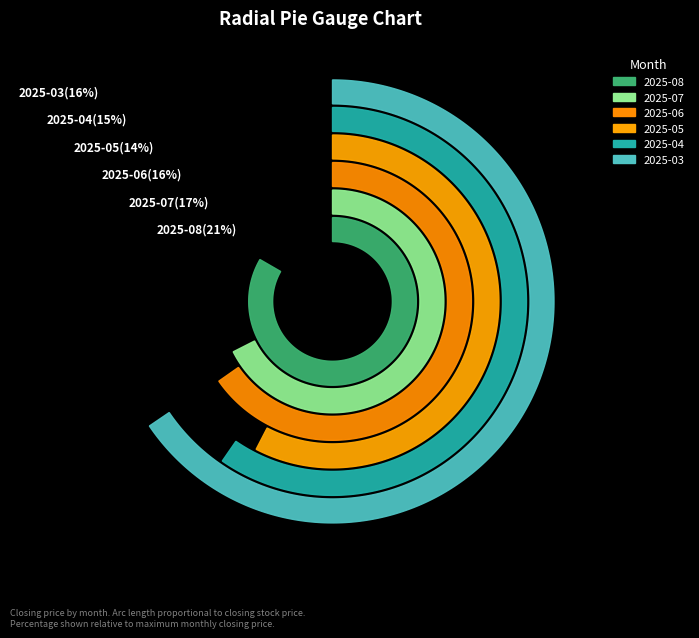

What percentage is the 2025-06 slice, to the nearest percent?

16%